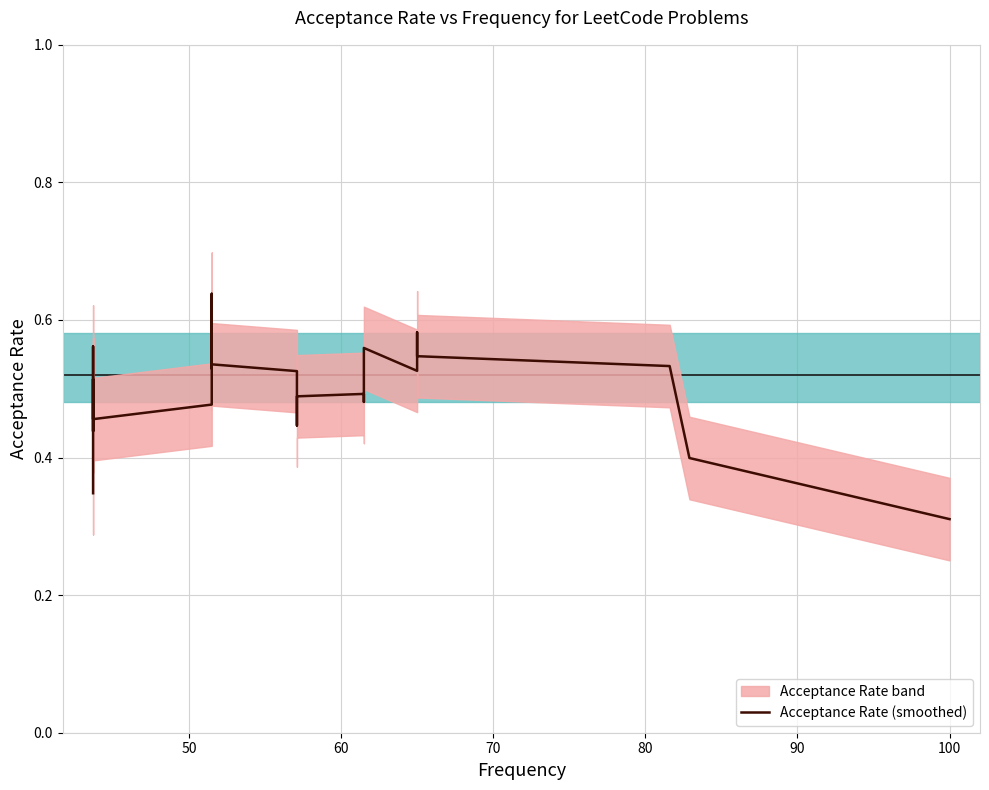

How many lines are shown in the chart?

1